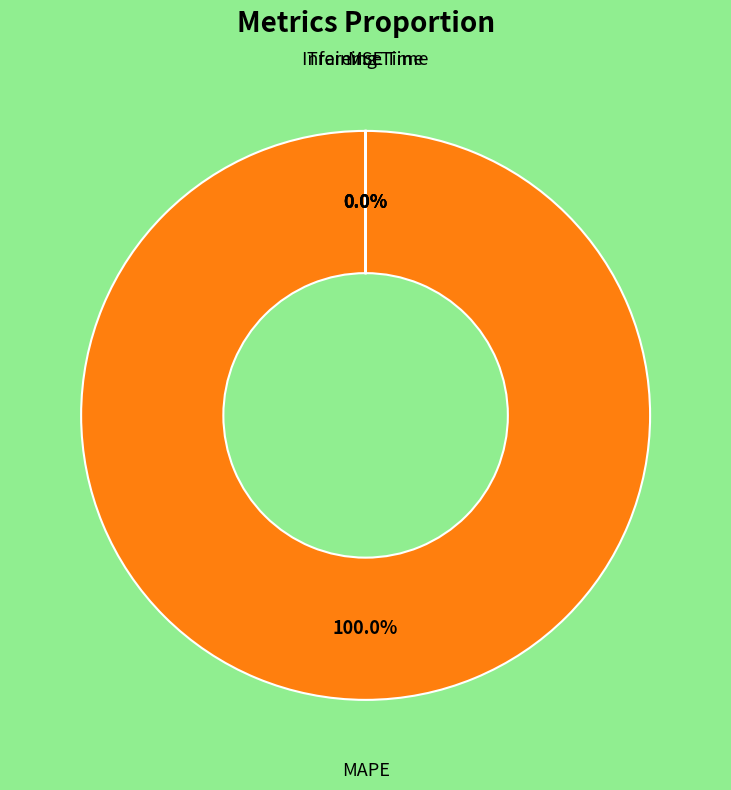

Is there a majority slice in this chart?

Yes